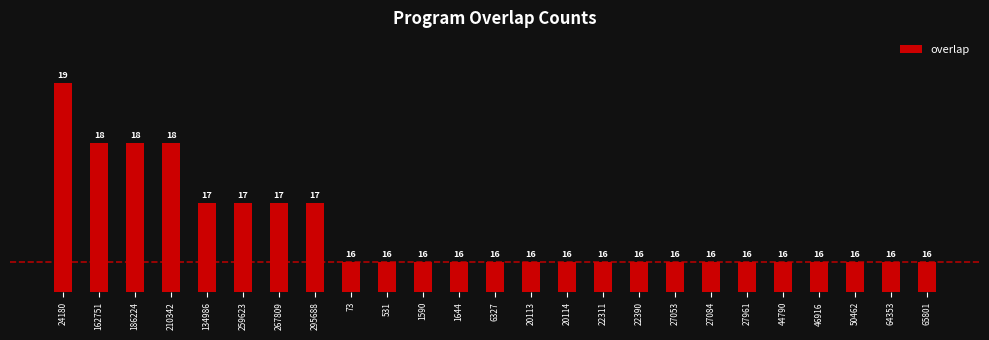

What is the difference between the maximum and minimum values?

3